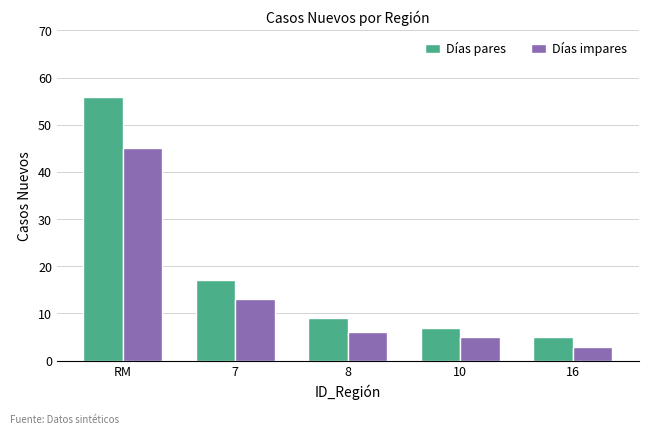

Where does the Días pares series first go above 9?

RM